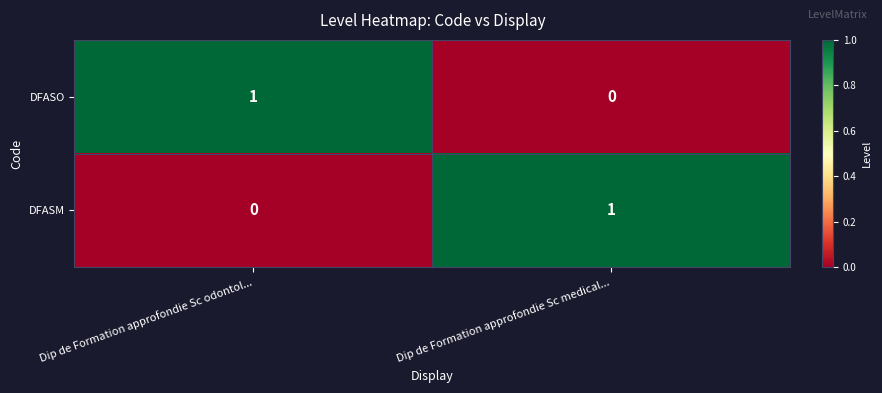

True or false: DFASM has a value of 0 at Dip de Formation approfondie Sc medical....

False